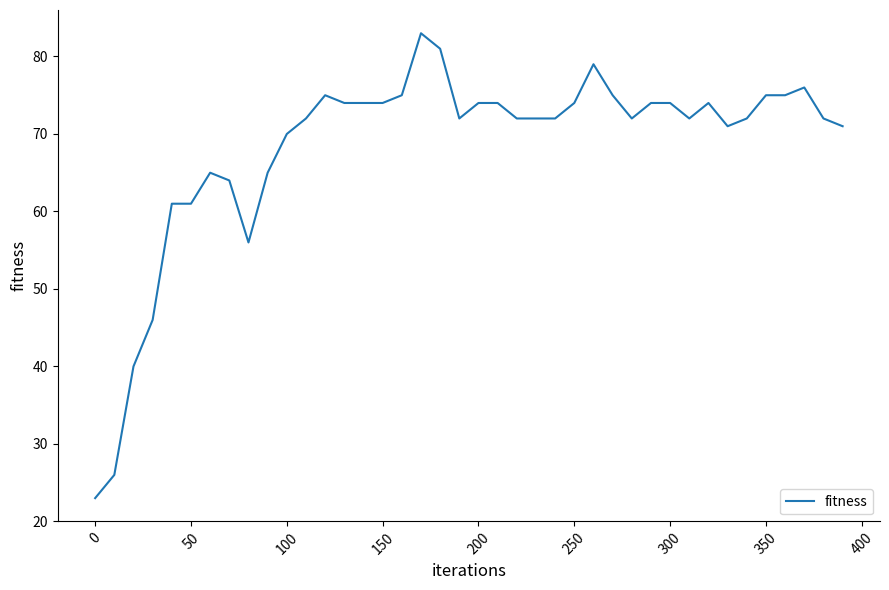

What is the smallest value displayed?

23